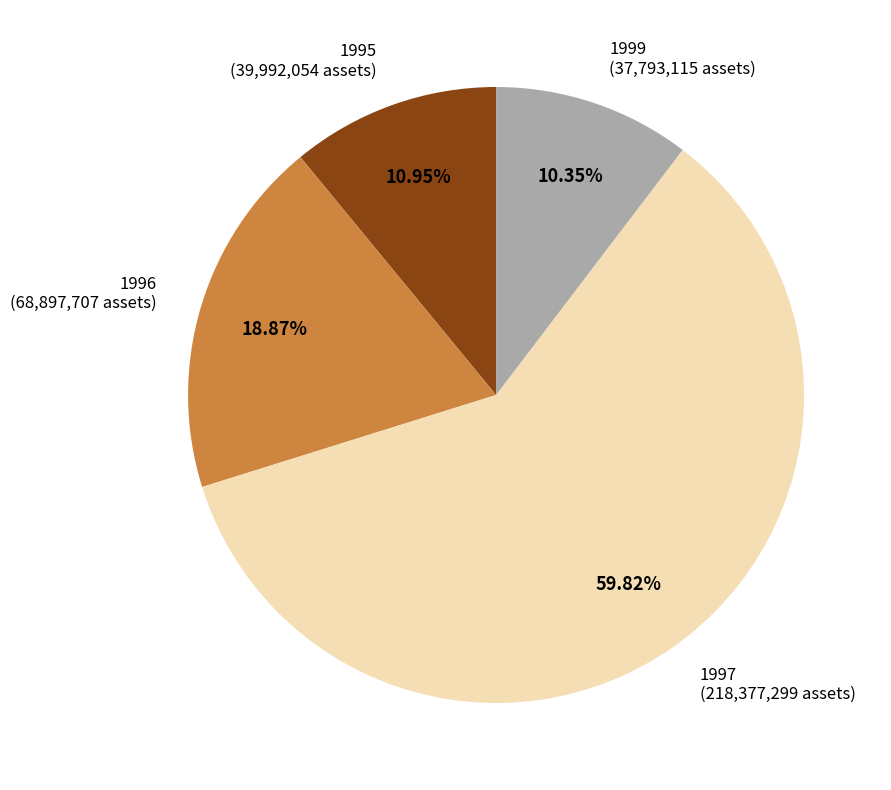

To the nearest percent, what portion does 1995 represent?

11%